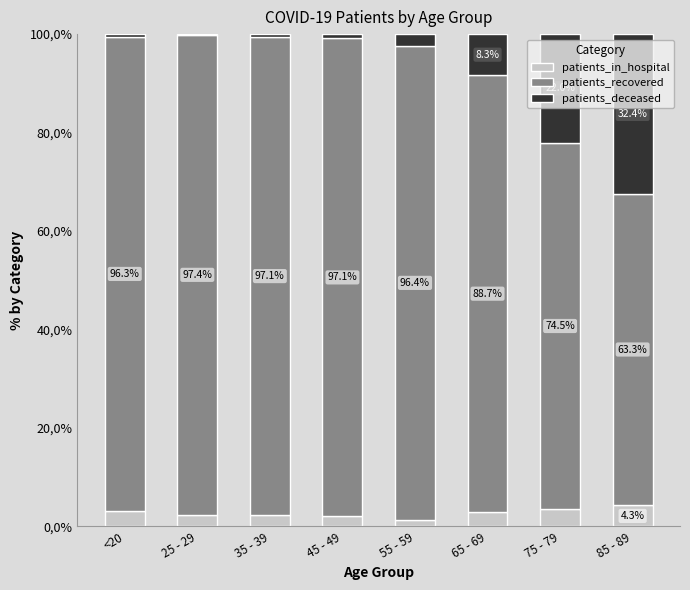

What are all the series names shown in the legend?

patients_in_hospital, patients_recovered, patients_deceased